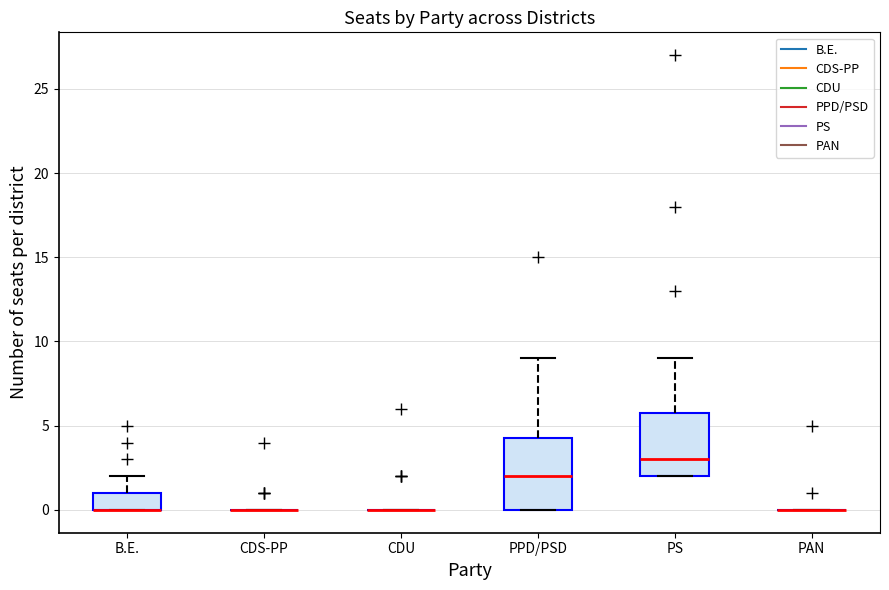

Where does the upper whisker of the box for PS end on the y-axis? The values are not printed on the chart, so give them approximately, as read against the axis.

9.0